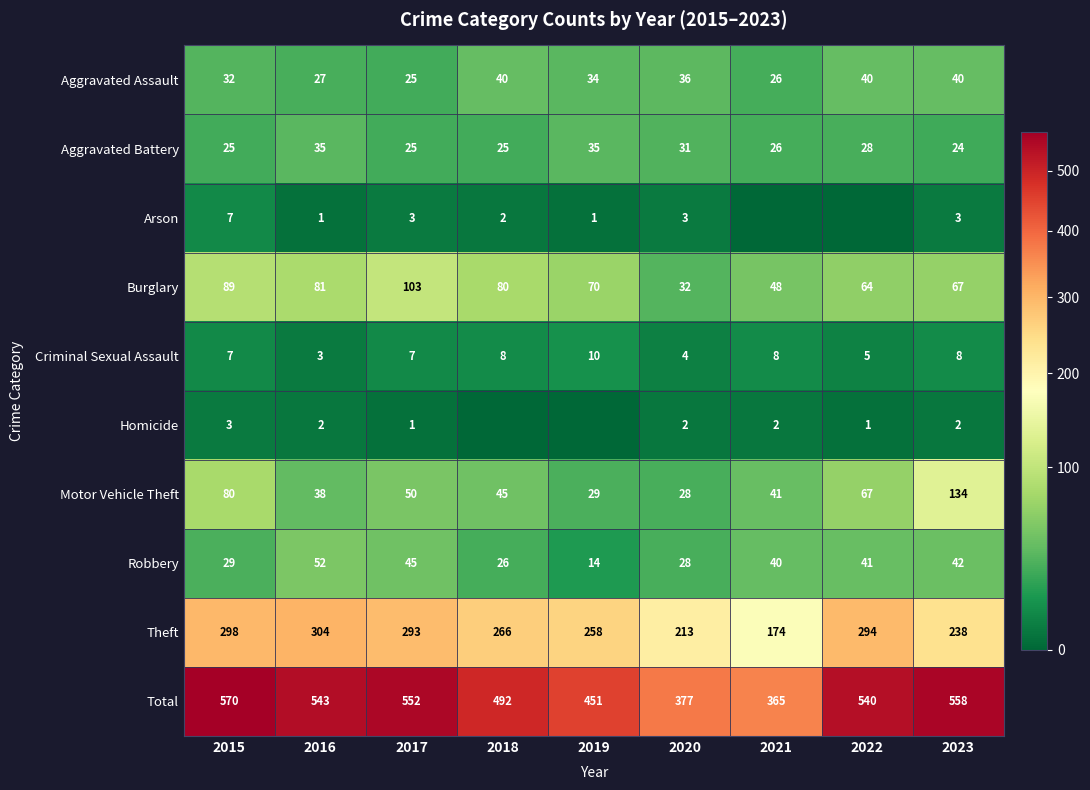

Which category has the highest value in the Burglary series?

2017